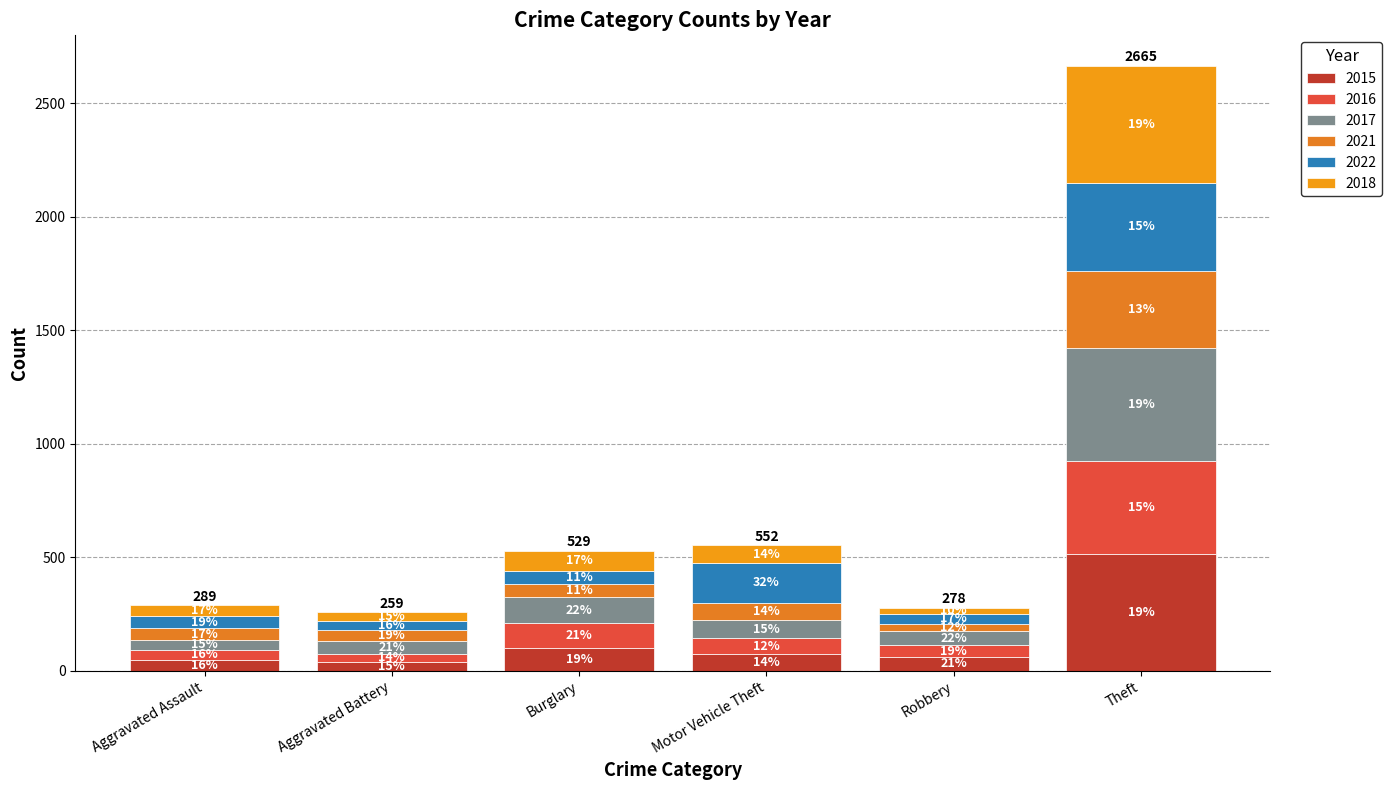

Where does the 2016 series first go above 67?

Burglary